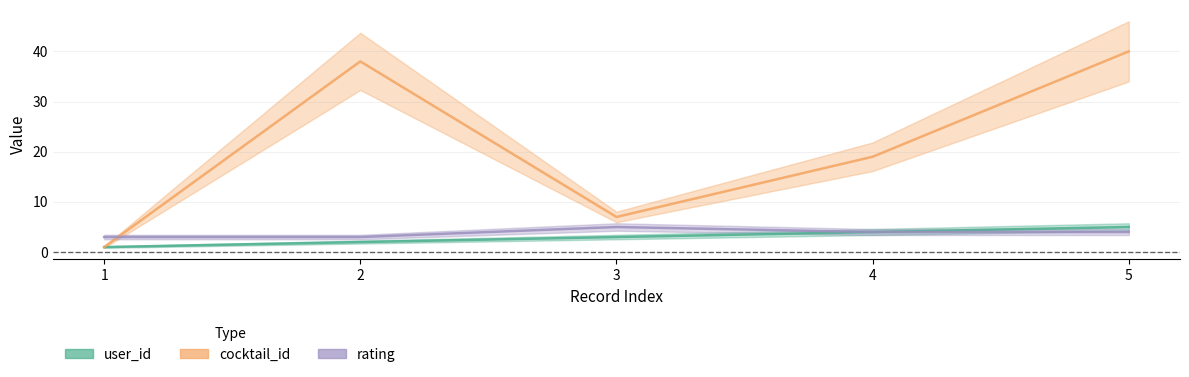

True or false: rating has a value of 7 at 5.

False